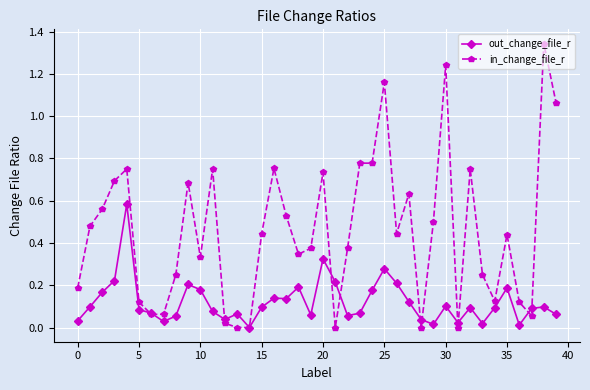

After their last crossing, which series has the higher values: in_change_file_r or out_change_file_r?

in_change_file_r